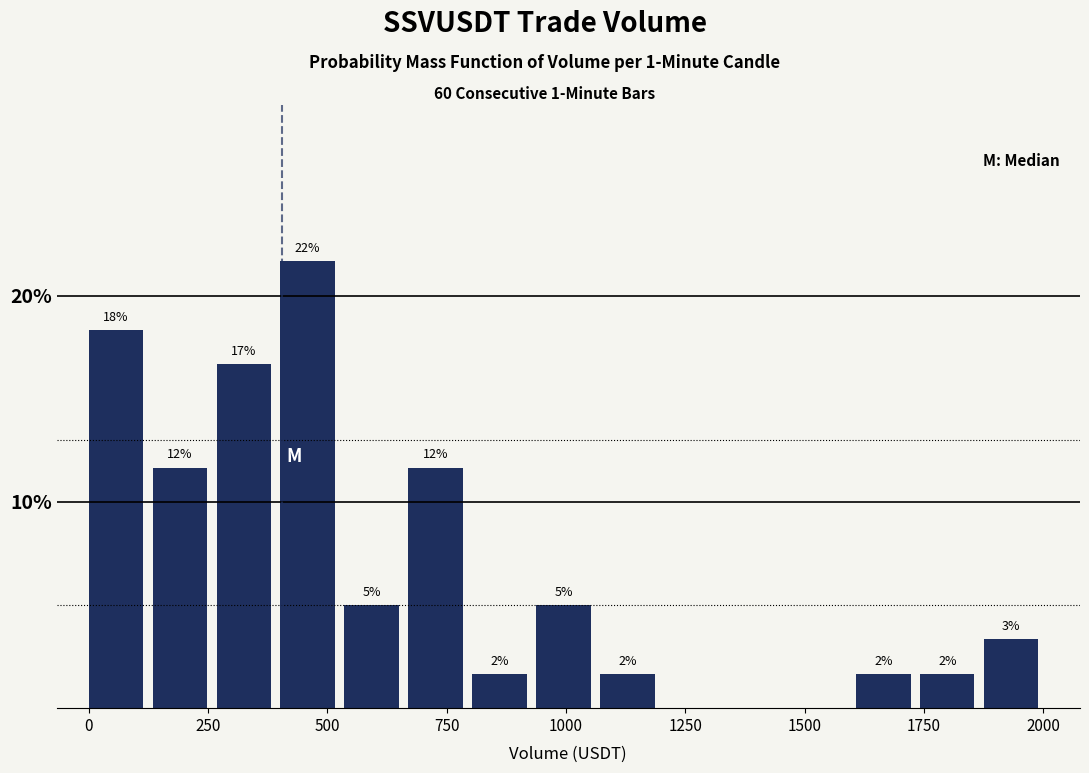

Read against the x-axis, roughly where is the centre of the tallest bar?

450